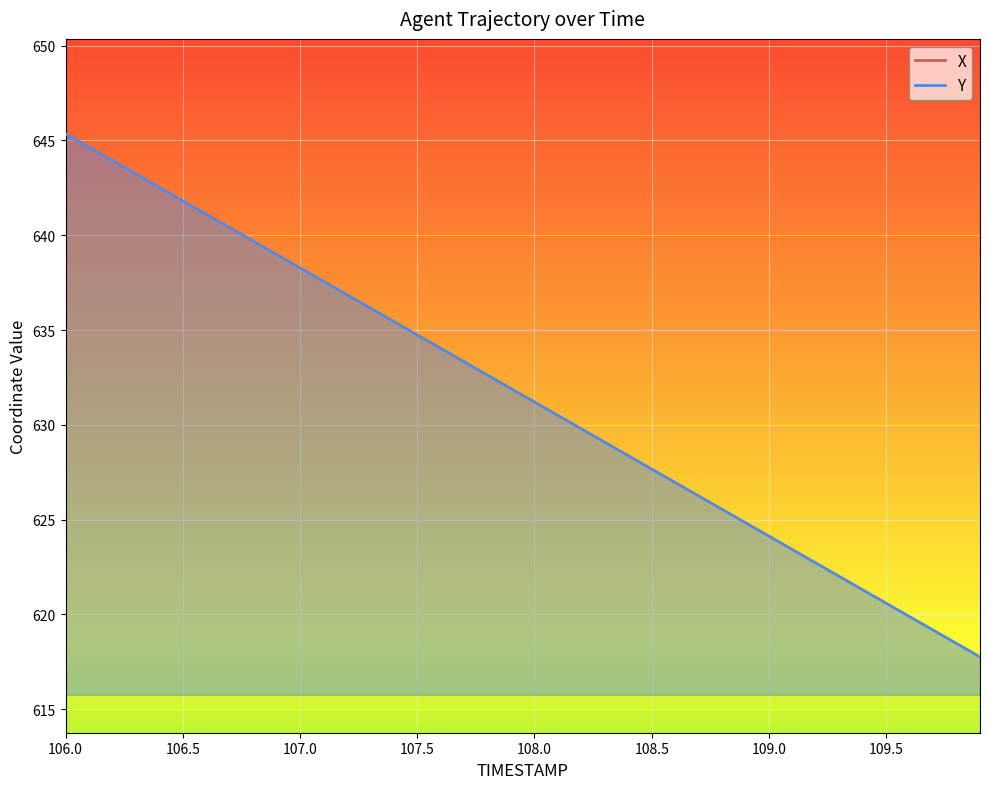

At which category is the sum across all series the highest?

106.0